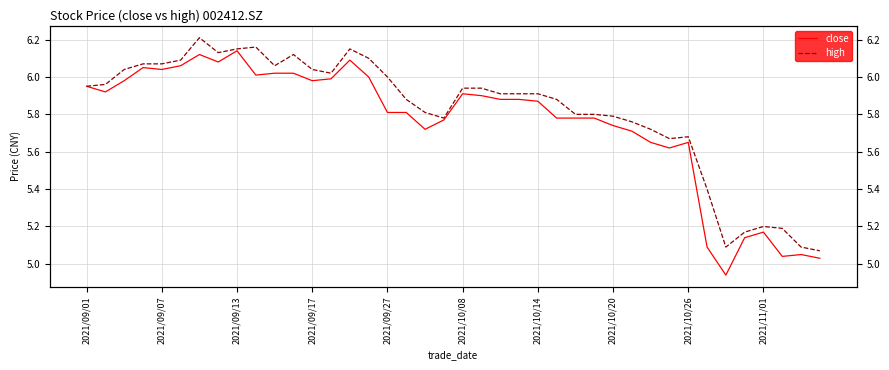

Between 11 and 17, which series saw the biggest shift?

high